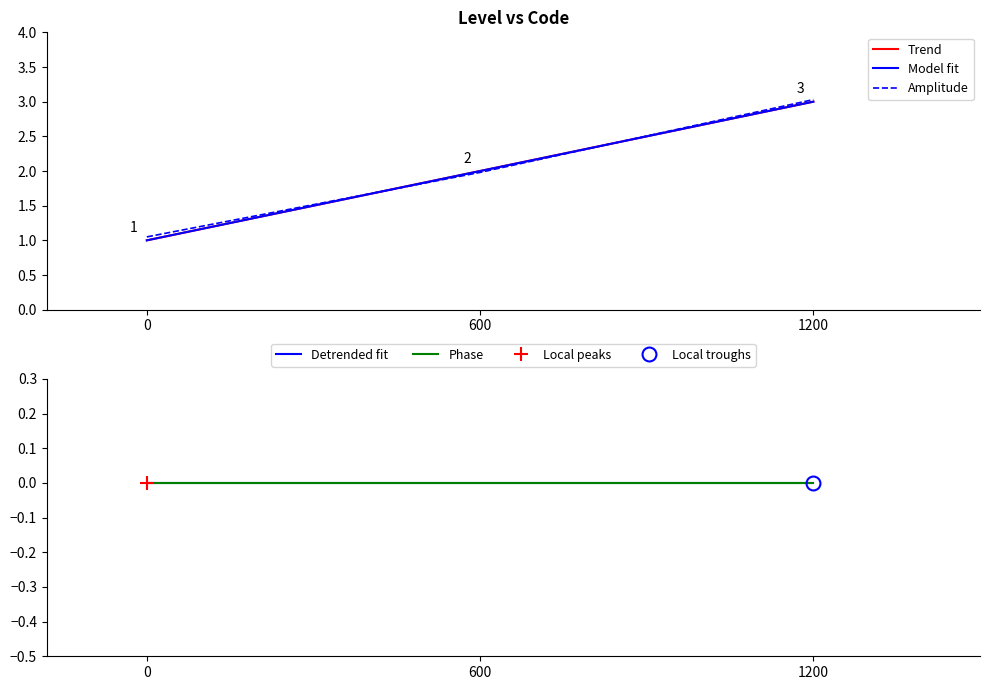

Reading left to right, list all the values displayed in this chart.

Trend: 1.0	2.0	3.0
Model fit: 1.0	2.0	3.0
Amplitude: 1.1	2.0	3.0
Detrended fit: 0.0	0.0	0.0
Phase: 0.0	0.0	-0.0